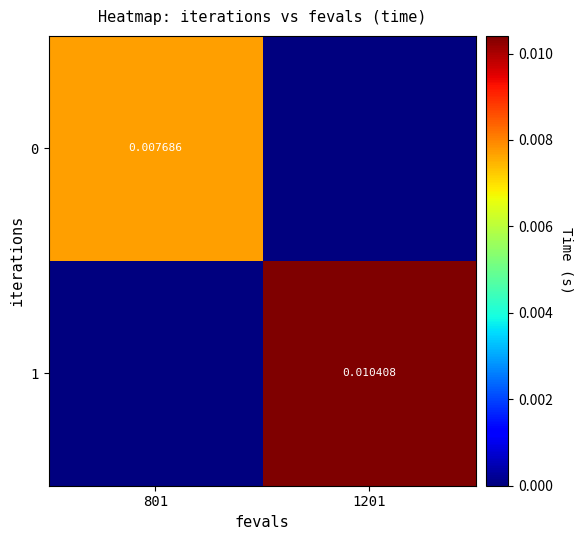

Is the value of 1 at 1201 greater than the value of 0 at 801?

Yes